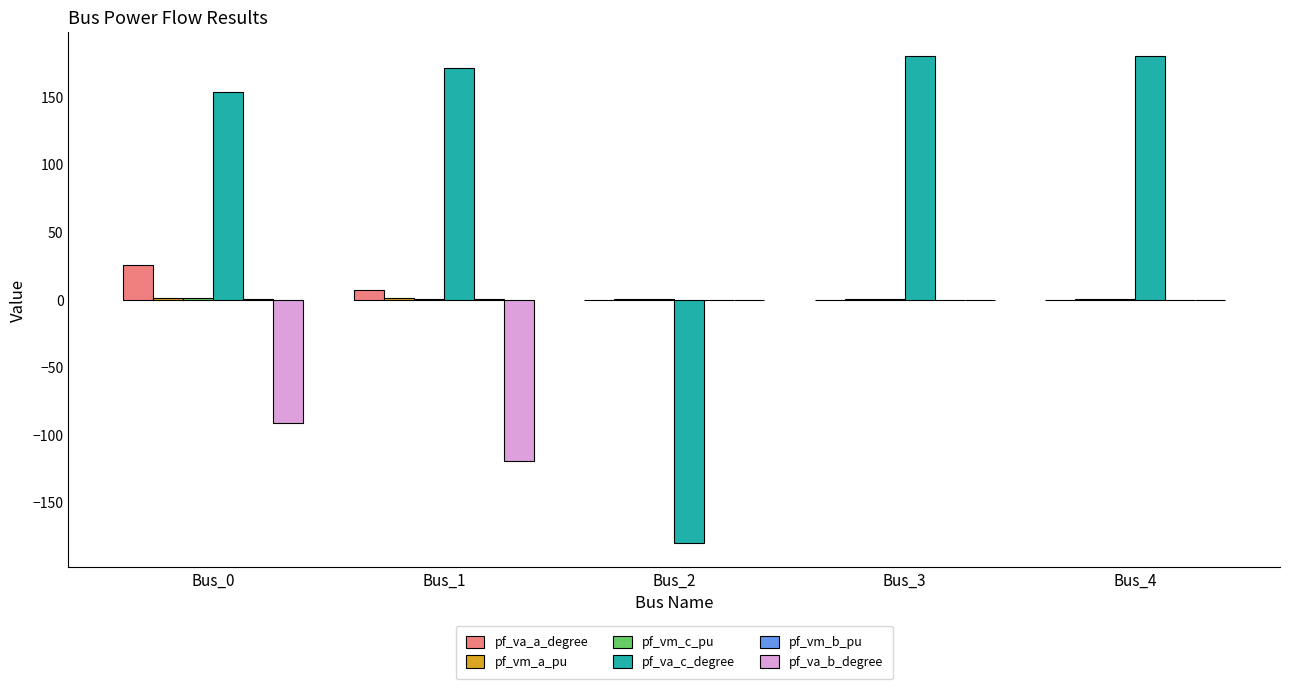

Between Bus_0 and Bus_1, which series saw the biggest shift?

pf_va_b_degree